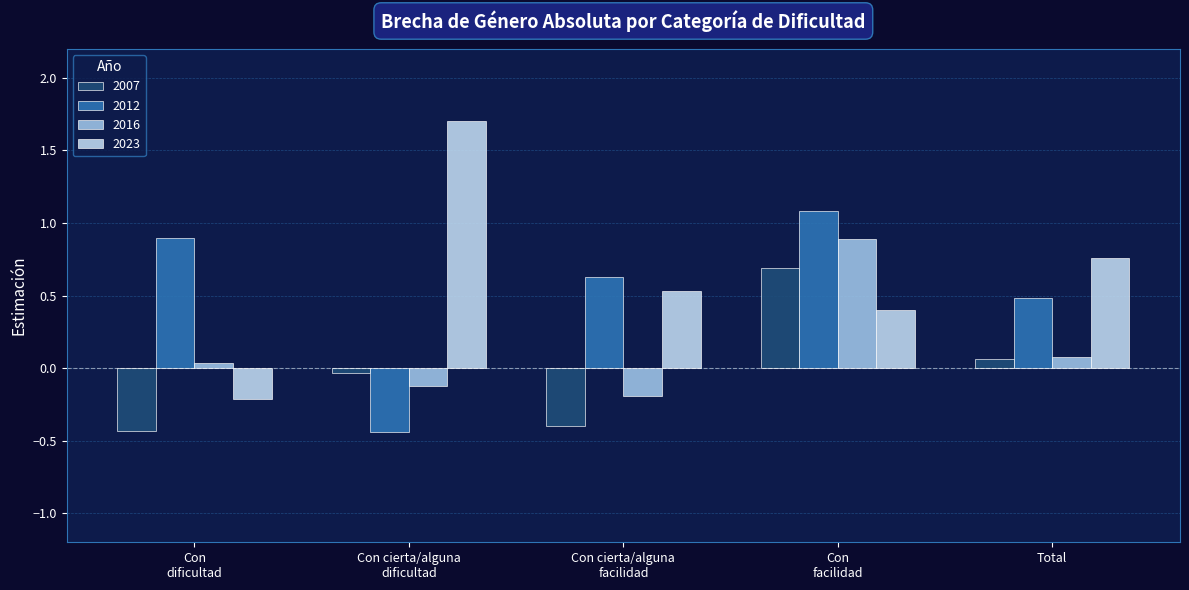

How many positive values does the 2012 series have?

4